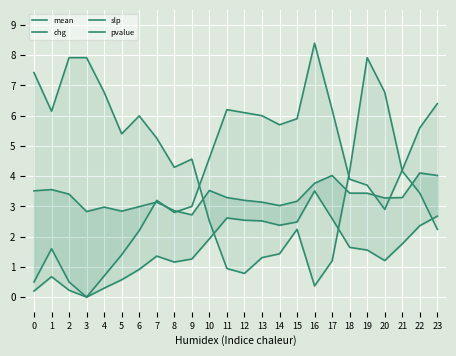

What are all the series names shown in the legend?

mean, chg, slp, pvalue